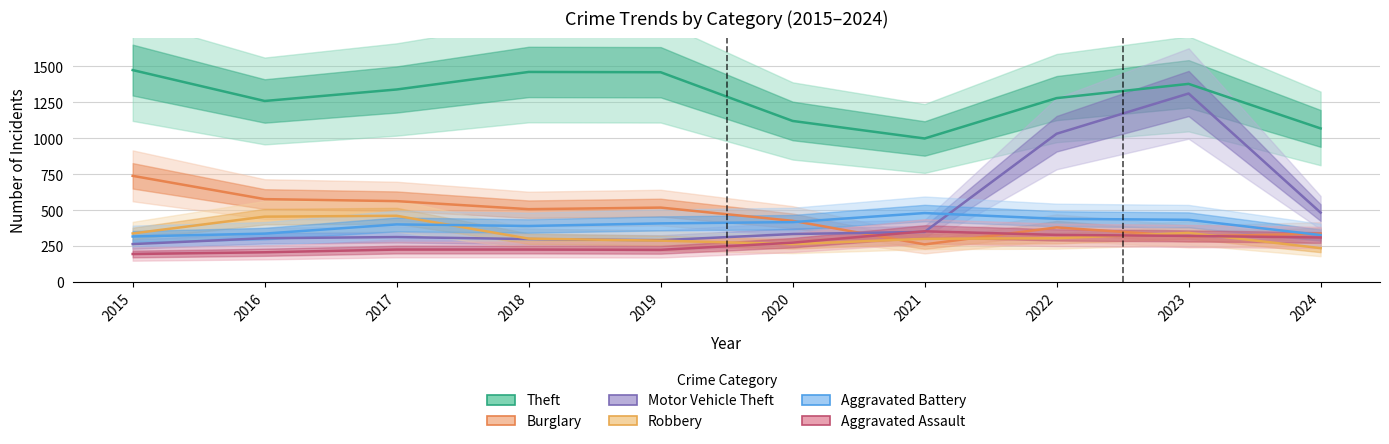

Is it true that Burglary equals 317 at 2023?

True